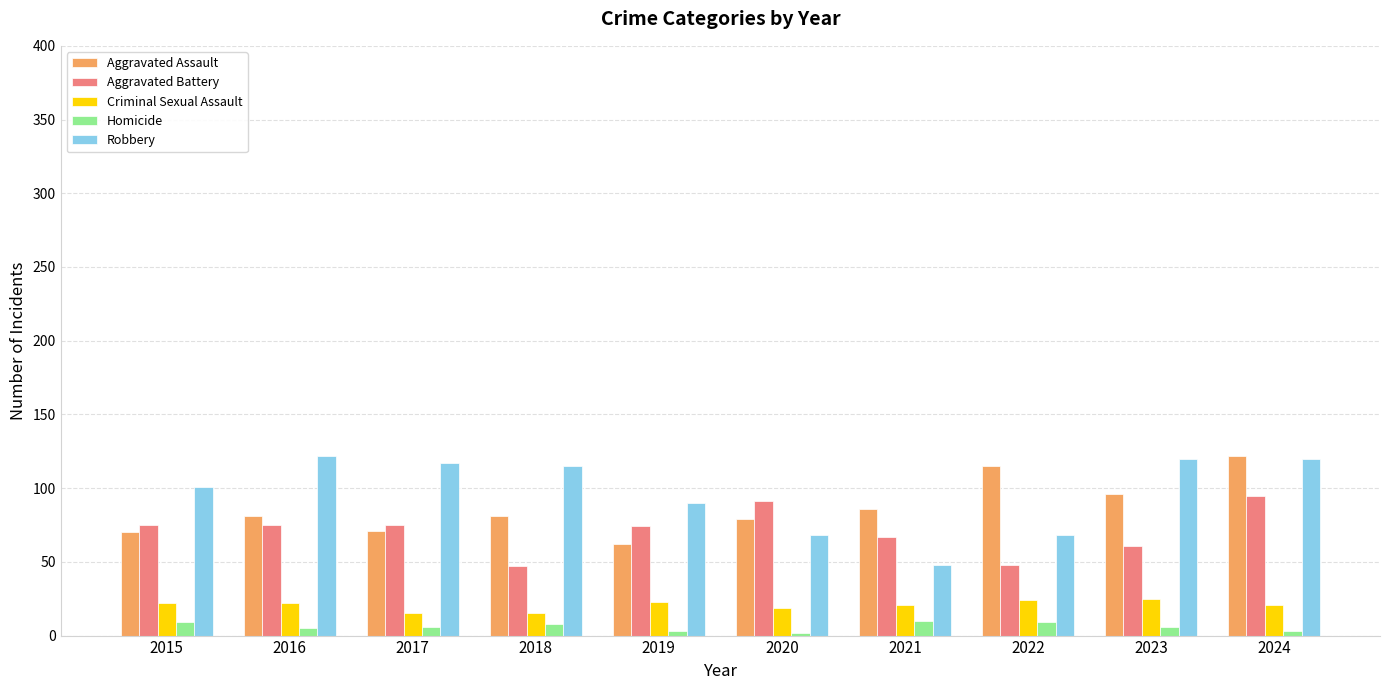

What is the maximum value for Aggravated Assault?

122